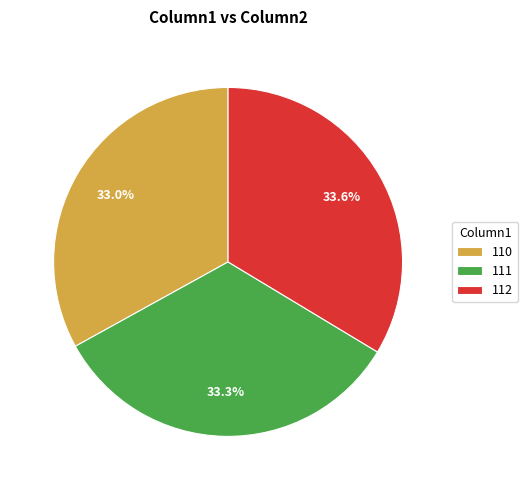

To the nearest percent, what is the difference between the 112 and 110 slice percentages?

1%